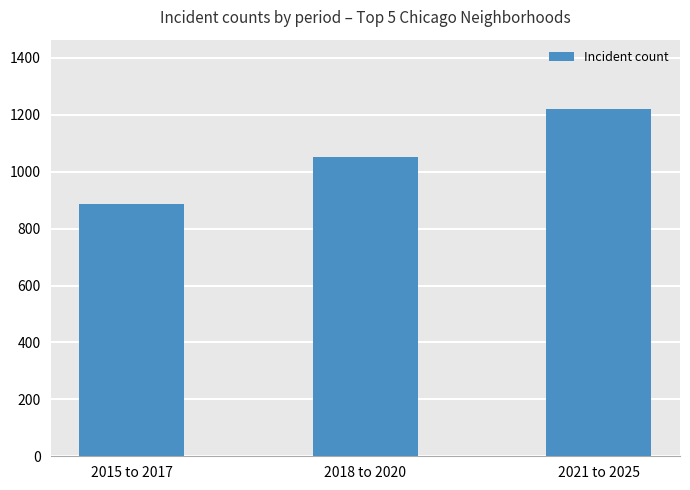

Count the values in the range 886 to 1220.

3